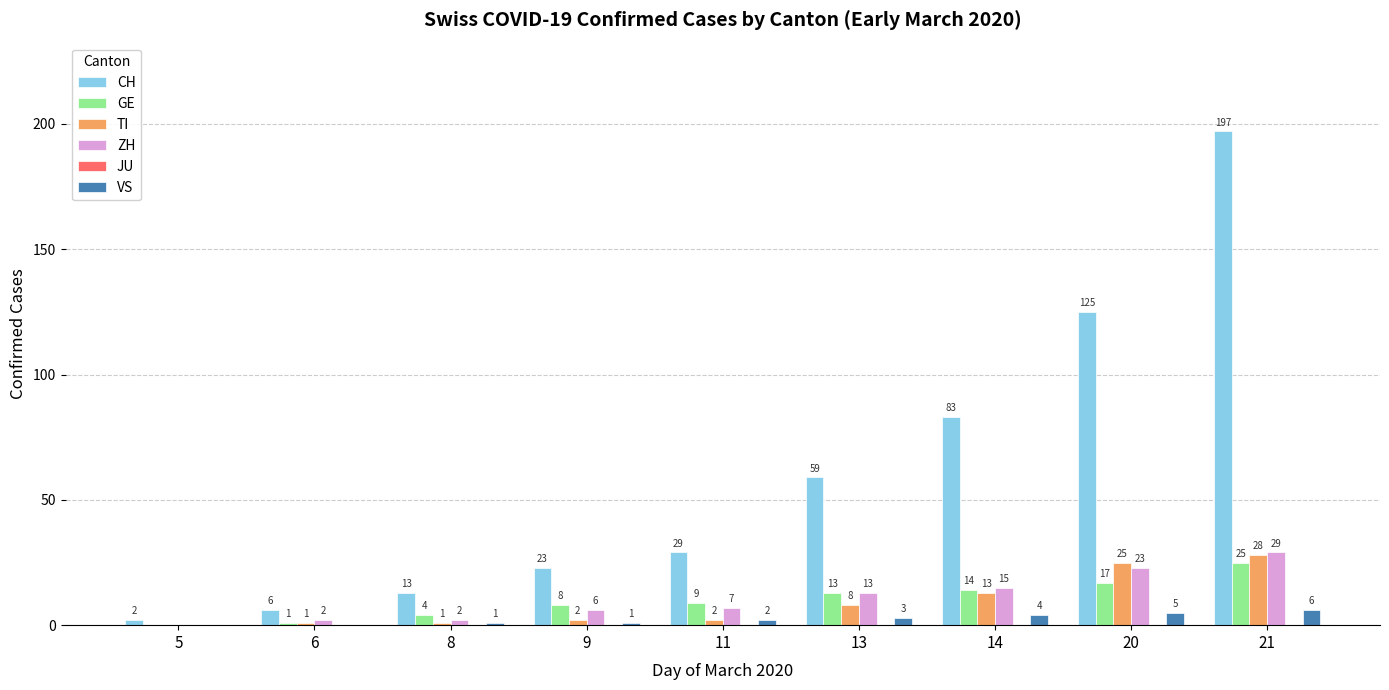

What is the highest value of the CH series?

197